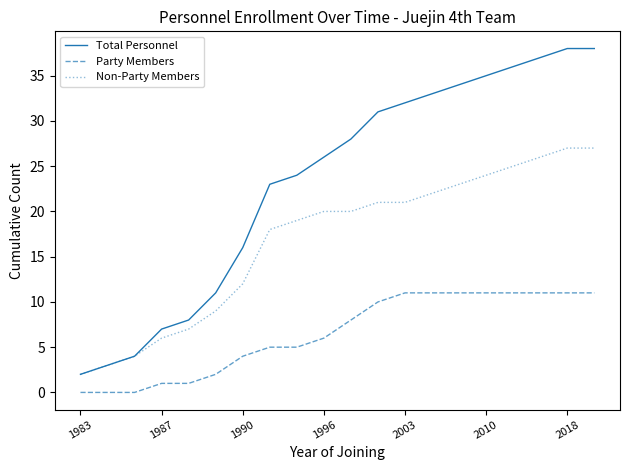

True or false: Party Members and Non-Party Members intersect in this chart.

False